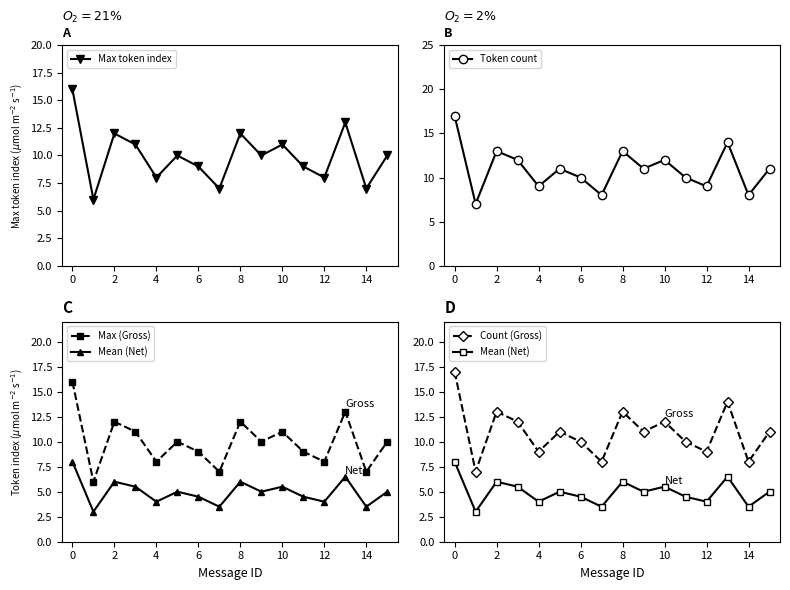

True or false: Max token index has a value of 3 at 6.

False